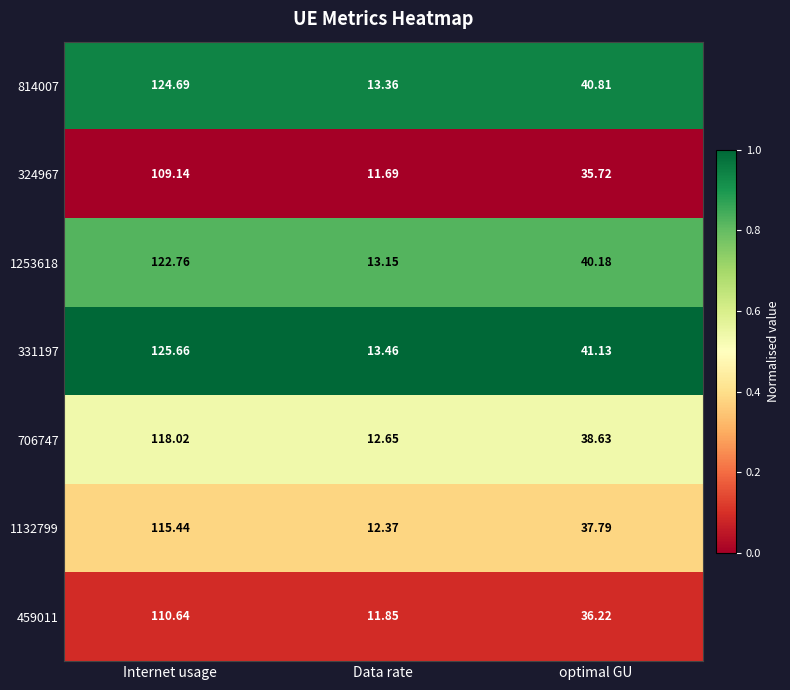

At which category is the sum across all series the highest?

Internet usage